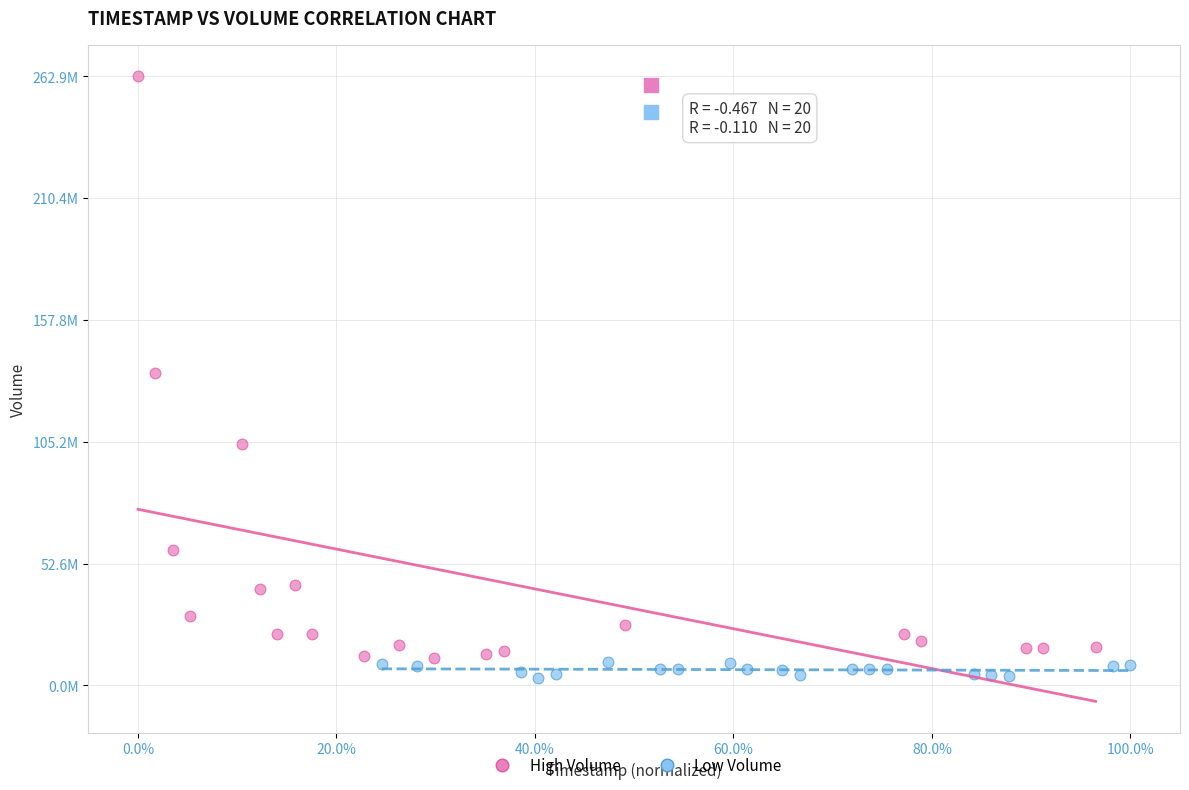

Which series reaches the minimum Y coordinate?

Low Volume